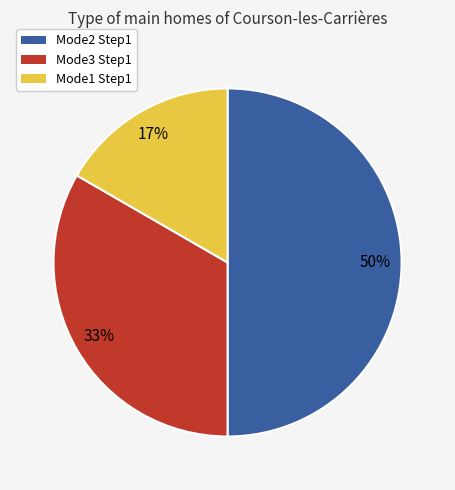

To the nearest percent, what is the difference between the Mode2 Step1 and Mode1 Step1 slice percentages?

33%